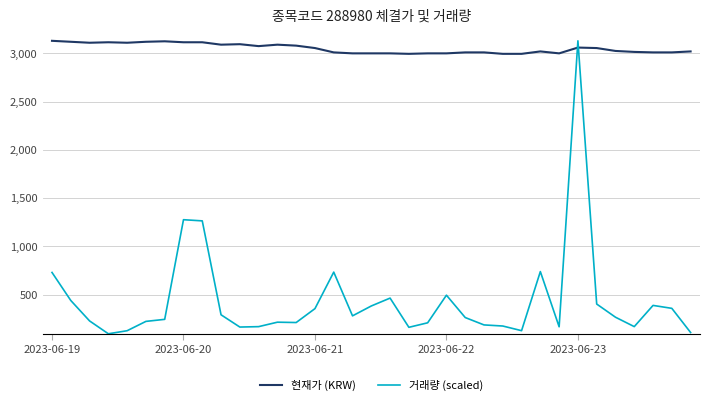

Which series has the widest spread of values?

거래량 (scaled)